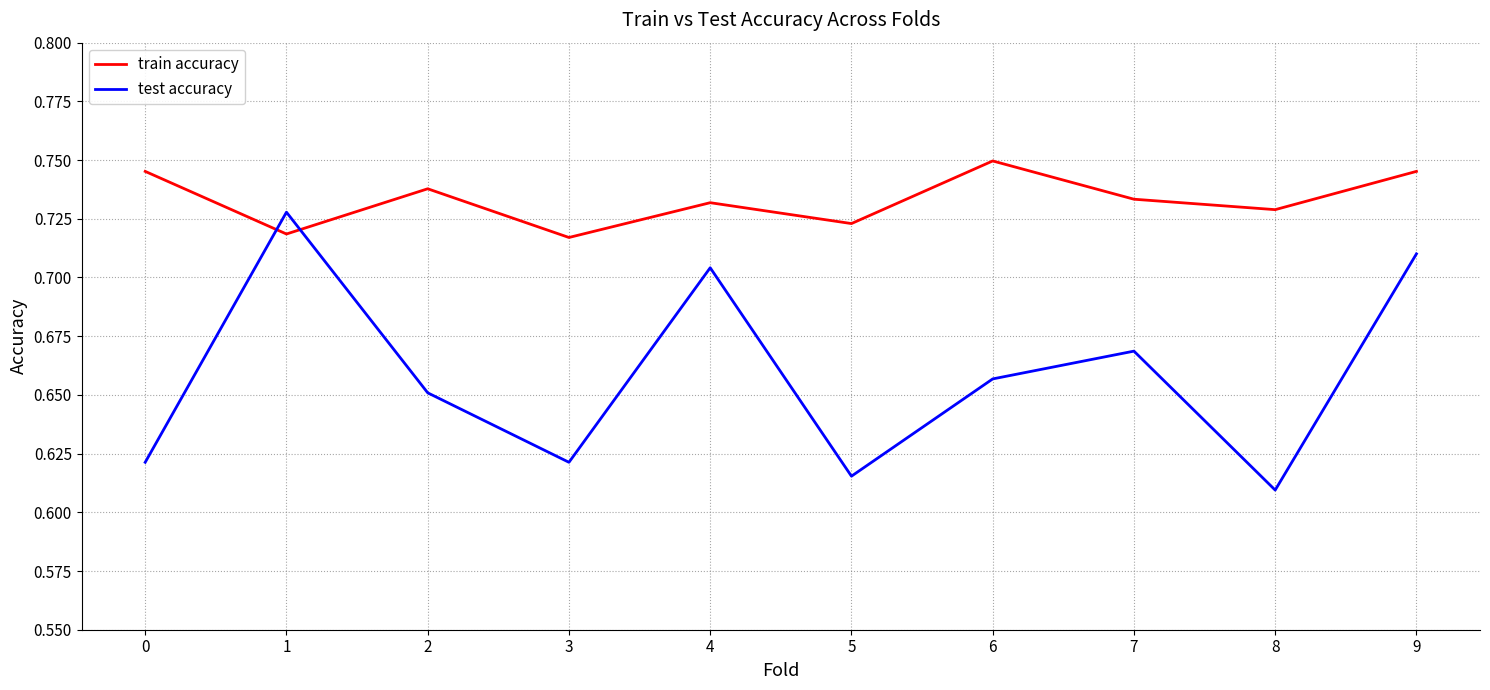

Is it true that test accuracy equals 0.9 at 3?

False